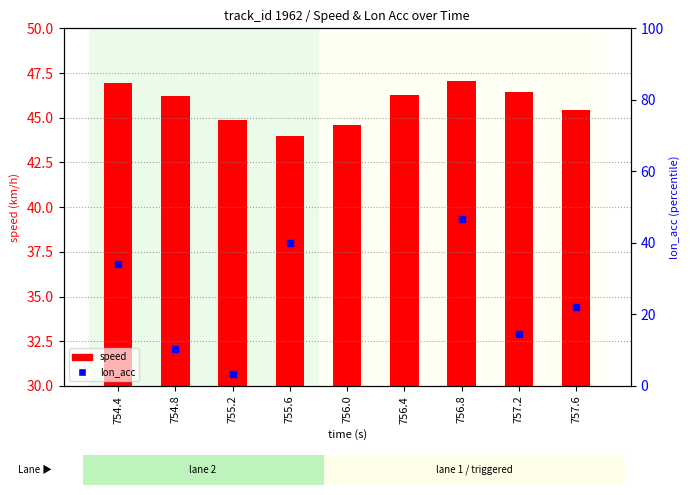

Is the value of lon_acc at 756.4 greater than the value of speed at 756.4?

Yes